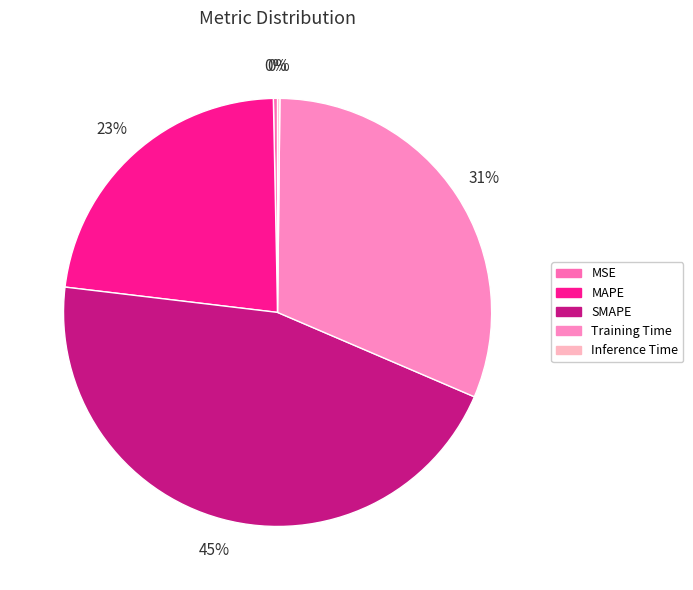

Is it true that SMAPE is 52% of the pie?

False